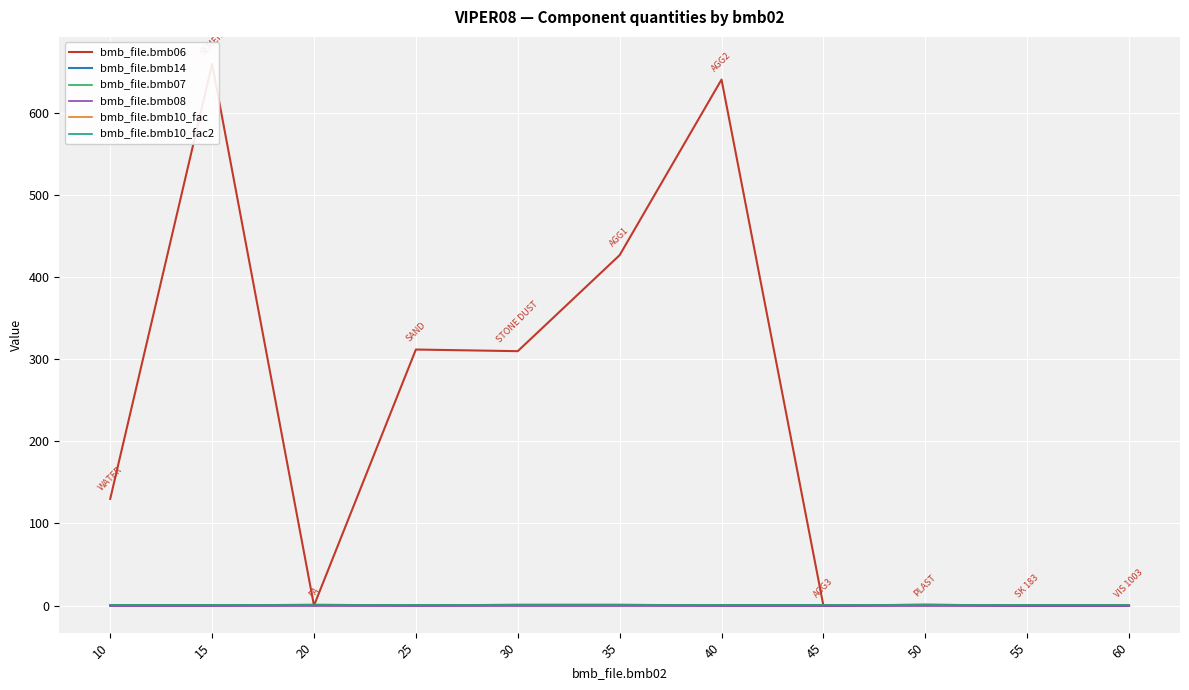

What is the difference between the highest and lowest values at 15?

660.0